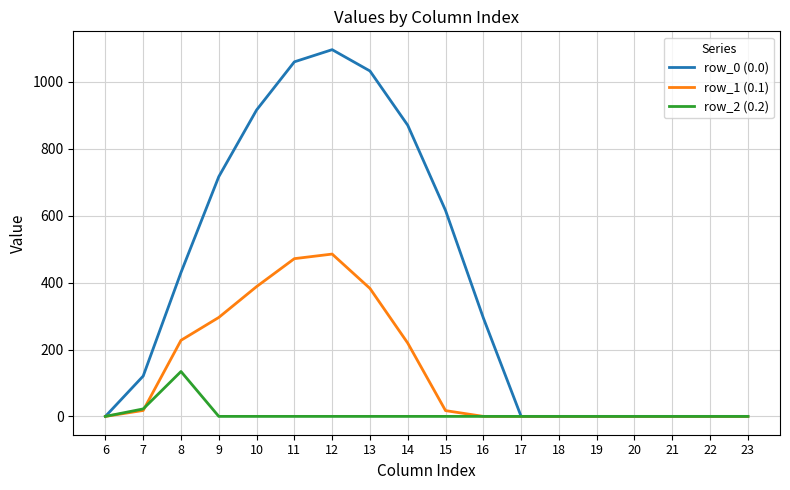

Does the chart display data point markers on the line(s)?

No